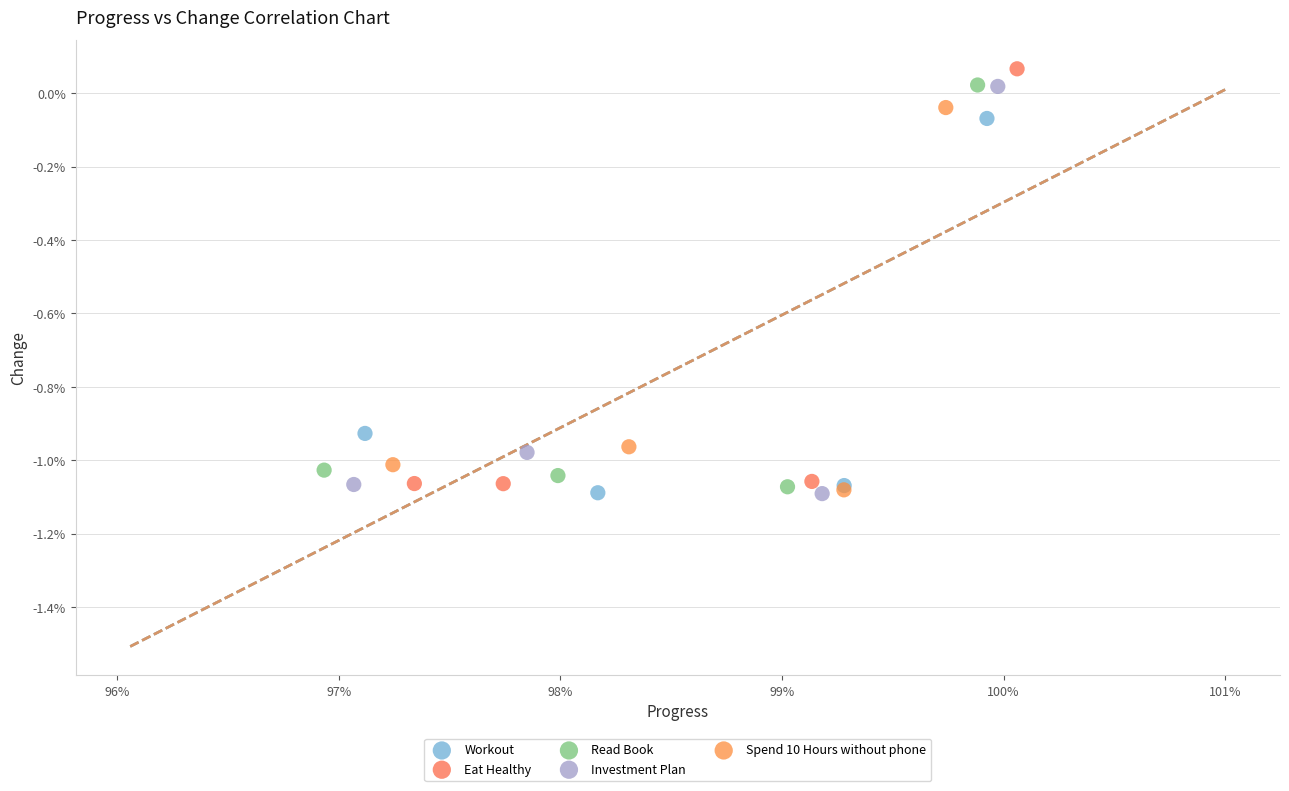

Which series contains the highest Y value?

Eat Healthy